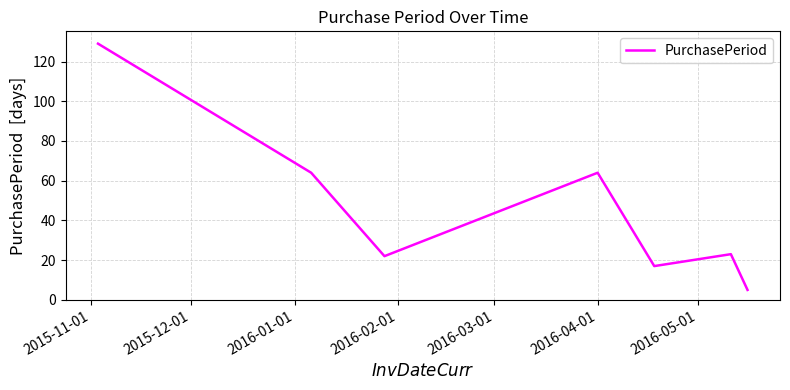

Does the chart display data point markers on the line(s)?

No